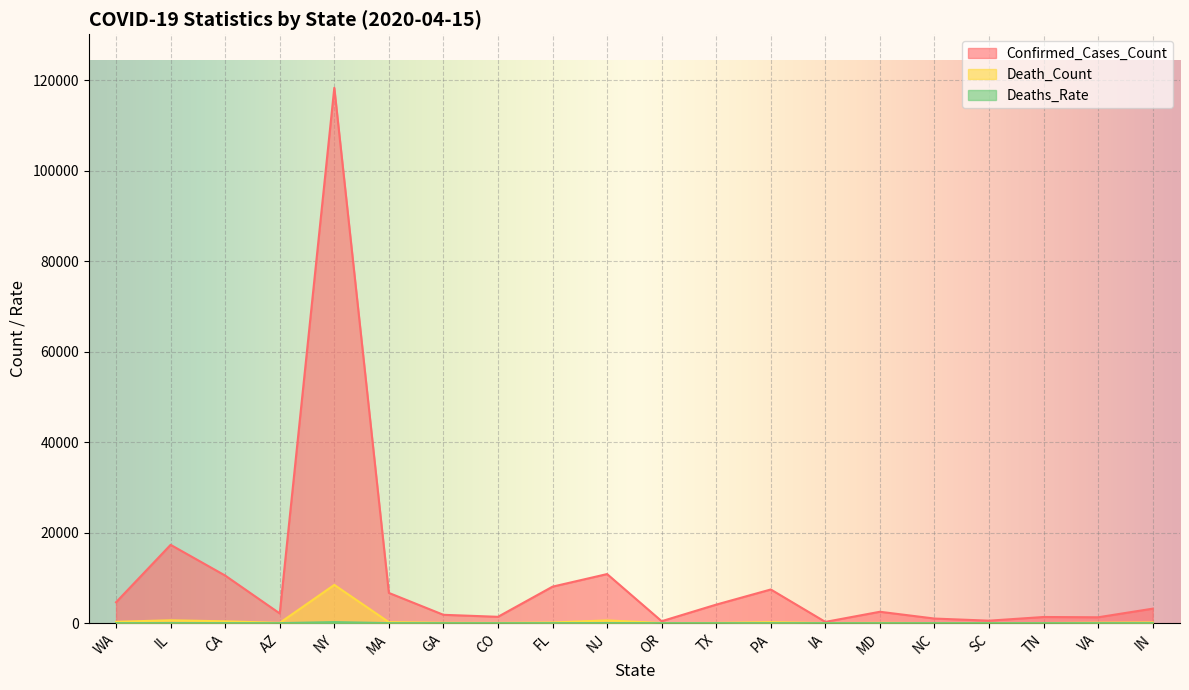

Reading right to left, transcribe all the data shown in this chart.

Confirmed_Cases_Count: IN=3204.0	VA=1298.0	TN=1359.0	SC=548.0	NC=1015.0	MD=2516.0	IA=276.0	PA=7441.0	TX=4097.0	OR=430.0	NJ=10848.0	FL=8066.0	CO=1402.0	GA=1844.0	MA=6681.0	NY=118302.0	AZ=2146.0	CA=10517.0	IL=17306.0	WA=4620.0
Death_Count: IN=155.0	VA=101.0	TN=27.0	SC=12.0	NC=16.0	MD=72.0	IA=21.0	PA=222.0	TX=58.0	OR=22.0	NJ=608.0	FL=146.0	CO=56.0	GA=83.0	MA=221.0	NY=8455.0	AZ=60.0	CA=405.0	IL=630.0	WA=303.0
Deaths_Rate: IN=4.3	VA=2.8	TN=0.8	SC=0.3	NC=0.4	MD=2.0	IA=0.6	PA=6.2	TX=1.6	OR=0.6	NJ=16.9	FL=4.1	CO=1.6	GA=2.3	MA=6.1	NY=234.9	AZ=0.8	CA=5.1	IL=7.8	WA=3.6